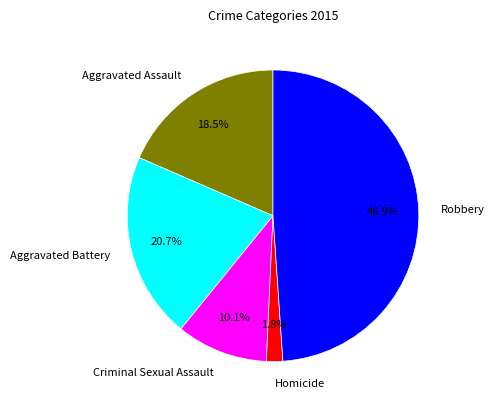

The Criminal Sexual Assault slice represents 3% of the pie. True or false?

False